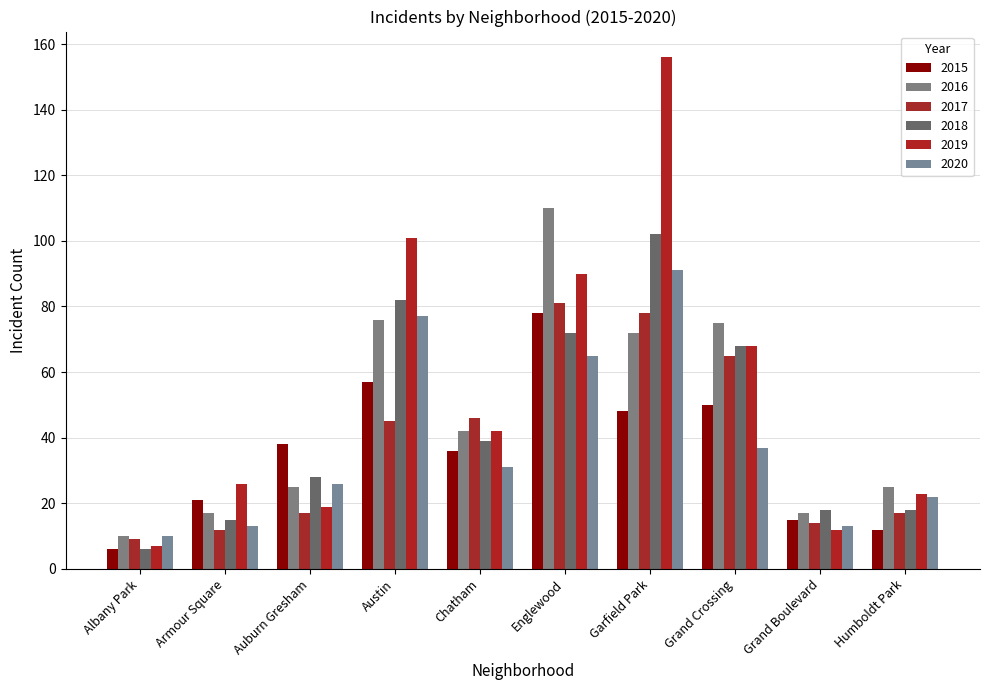

What position from the right is Englewood?

5